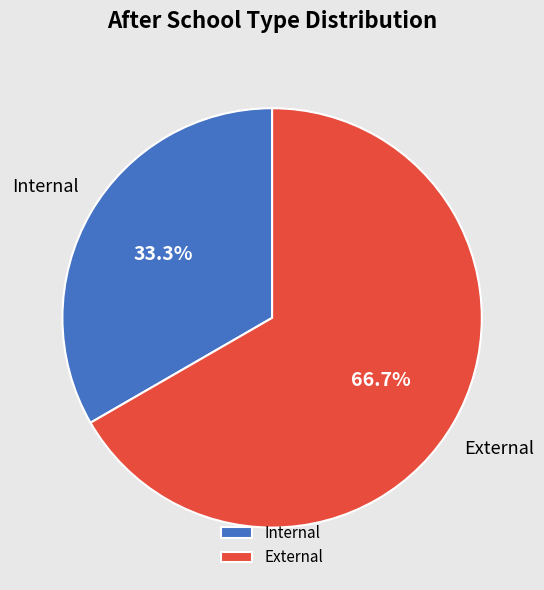

What is the ratio of the value at External to the value at Internal?

2.0